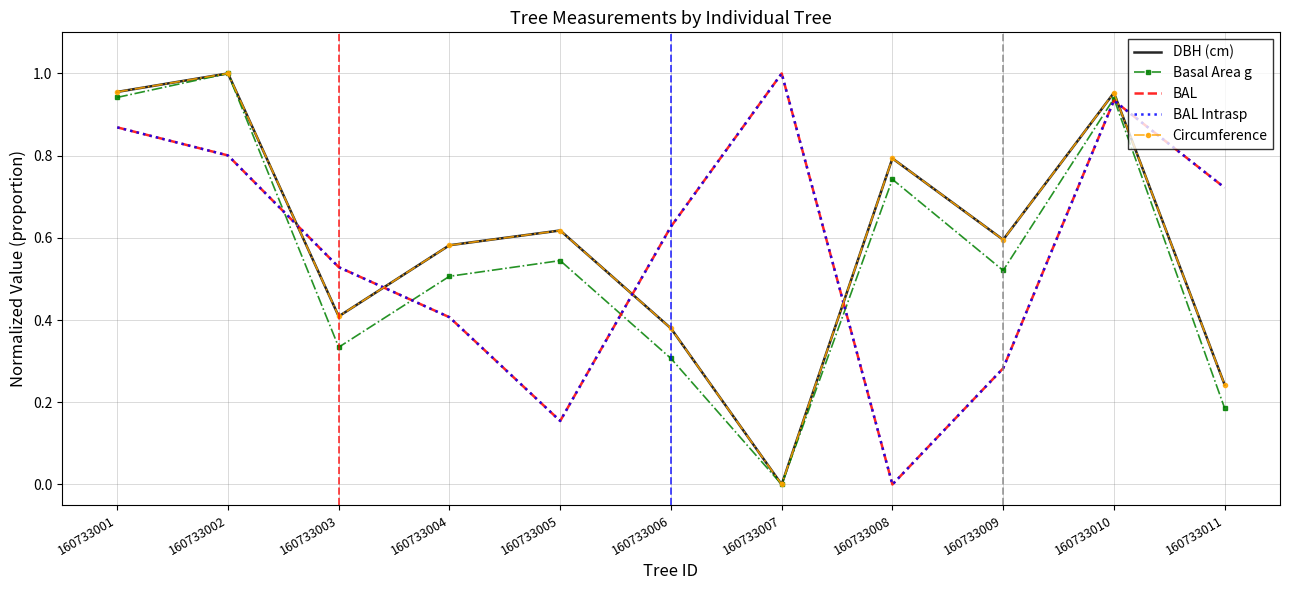

Where is the first local minimum for Basal Area g?

160733003